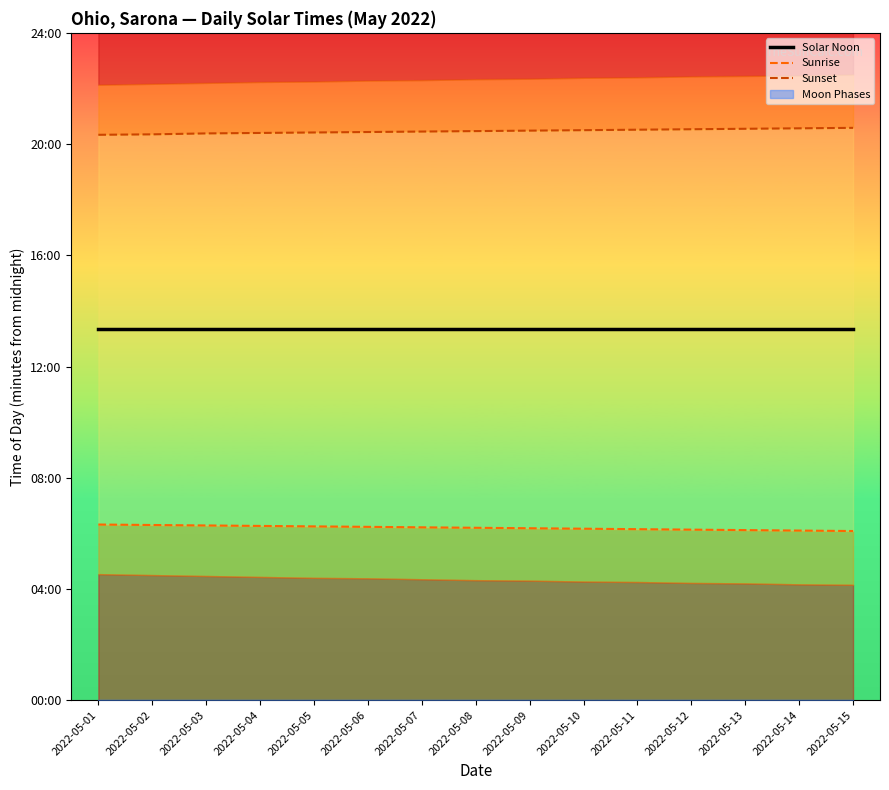

At which category is the sum across all series the highest?

2022-05-03